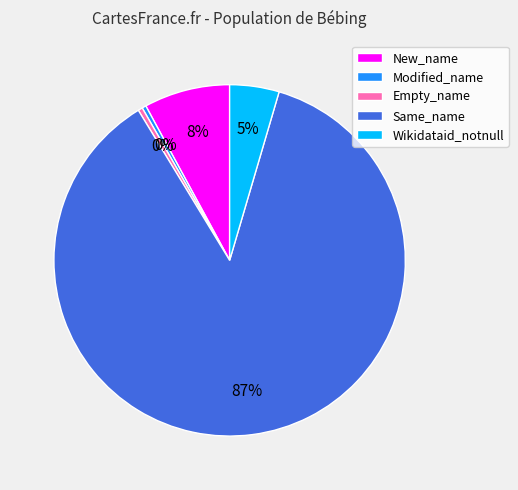

Combined, do New_name and Same_name account for over 50%?

Yes